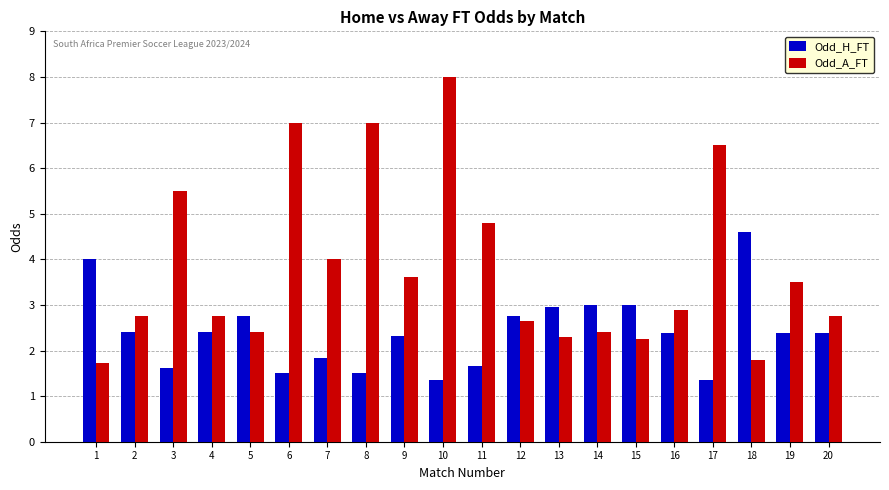

What is the greatest value displayed?

8.0